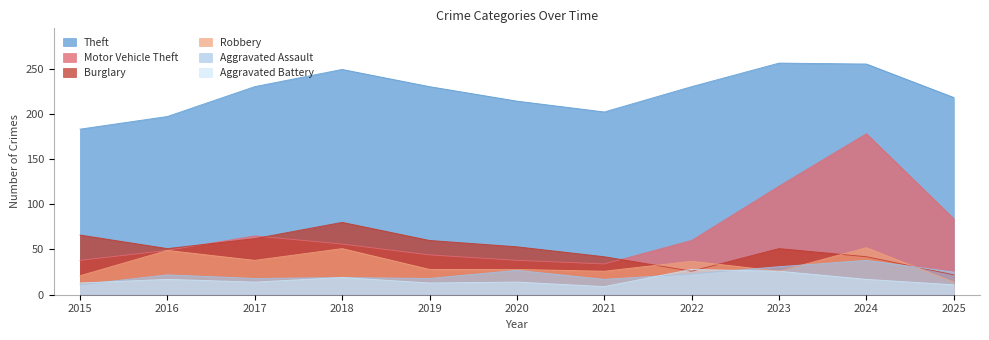

Between 2016 and 2023, which series saw the biggest shift?

Motor Vehicle Theft